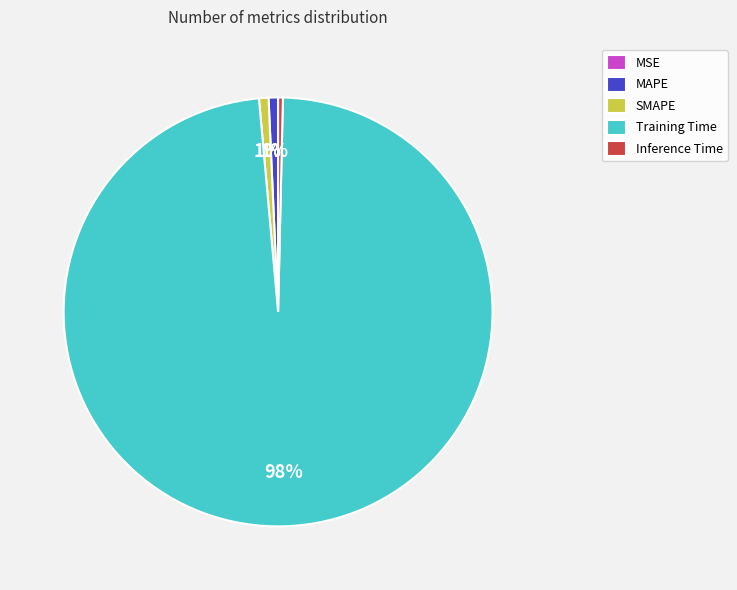

Is the sum of Inference Time and MAPE greater than half?

No